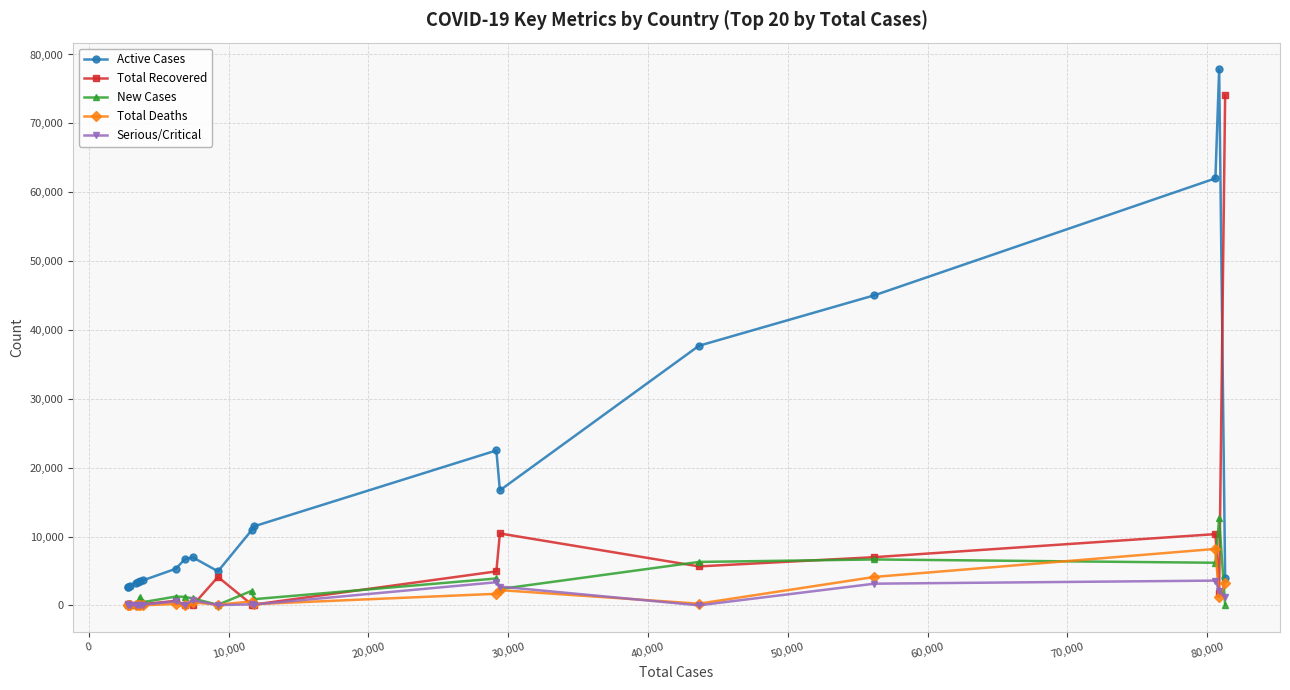

What is the greatest value displayed?

77830